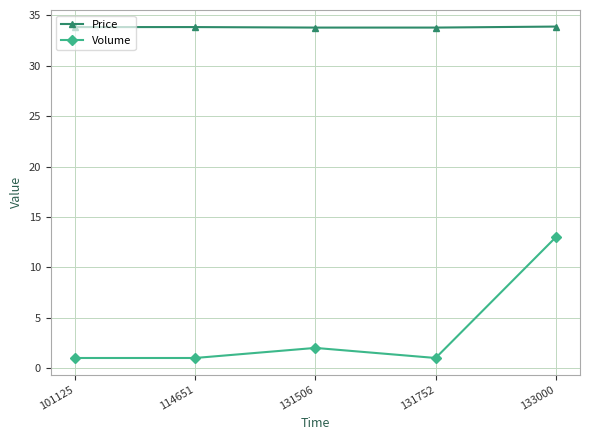

What is the value of the Price point at the 4th from the left?

33.8